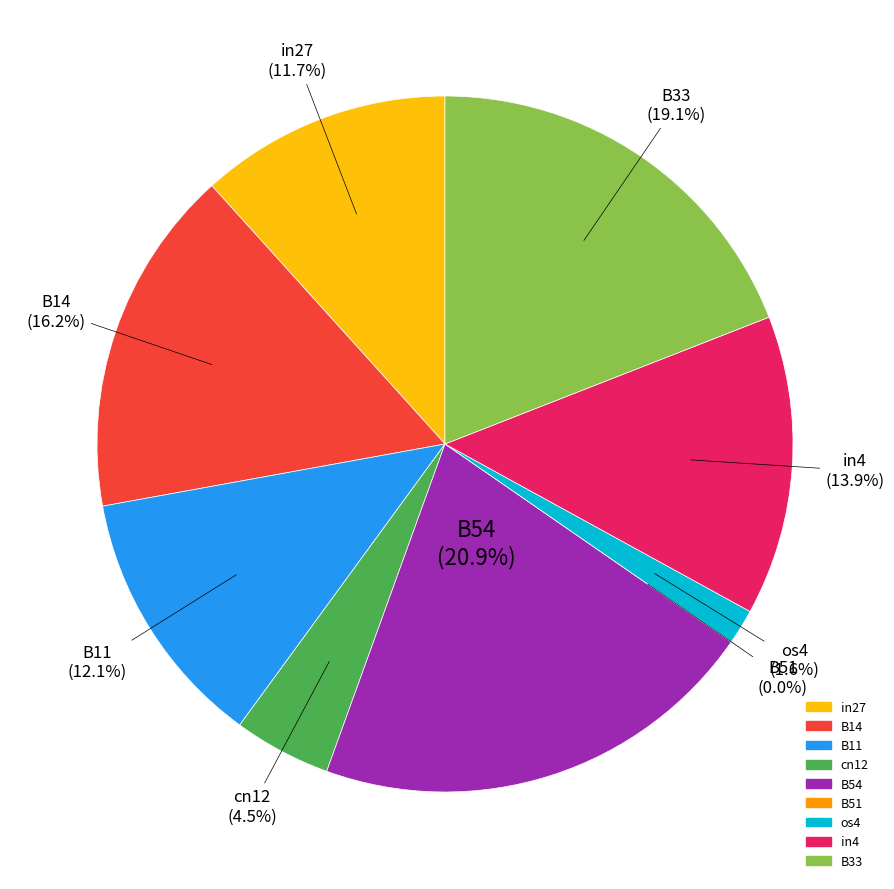

What portion of the pie excludes B33?

80.9%